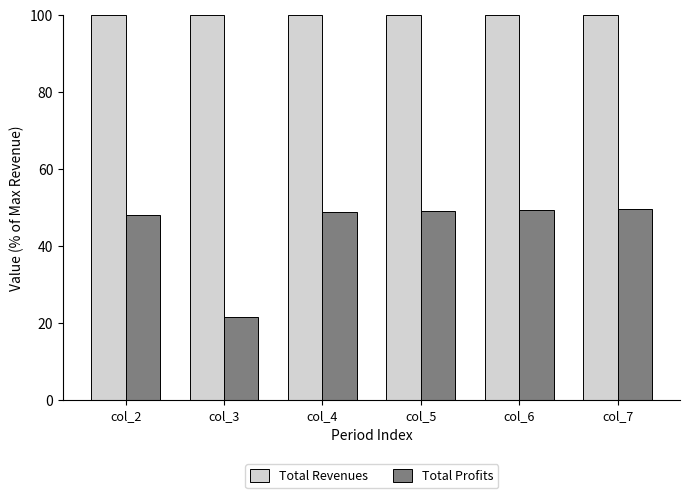

List the series in order of their peak value, highest first.

Total Revenues, Total Profits